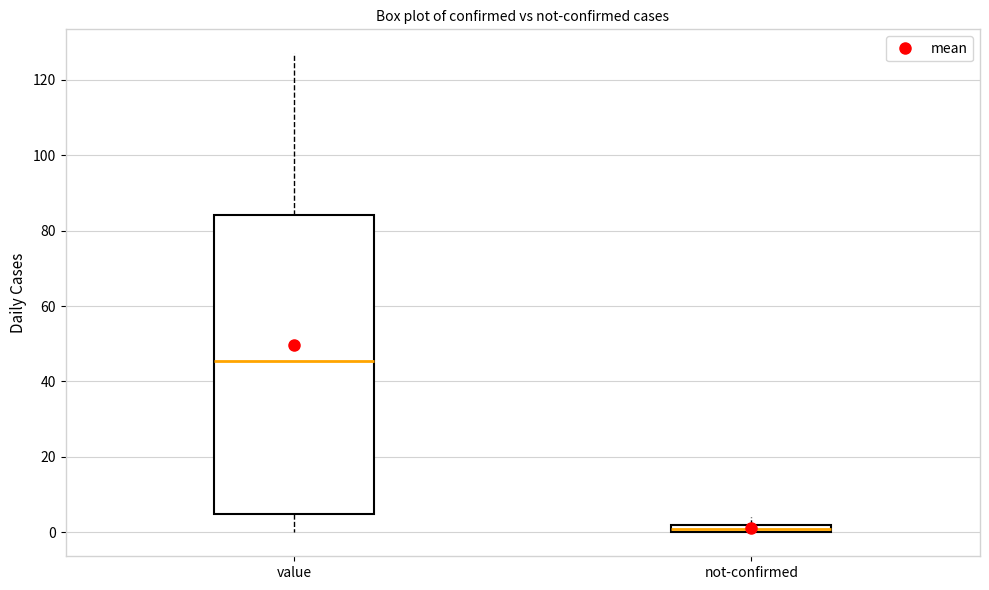

Where does the median line of the box for value sit on the y-axis? The values are not printed on the chart, so give them approximately, as read against the axis.

46